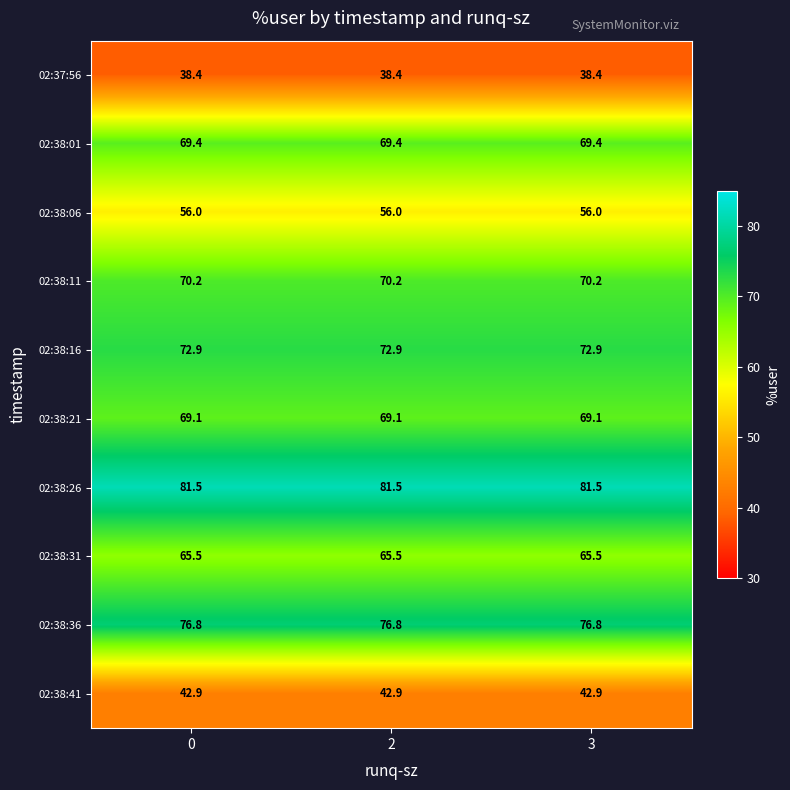

The value of 02:38:41 at 2 is 42.9. True or false?

True